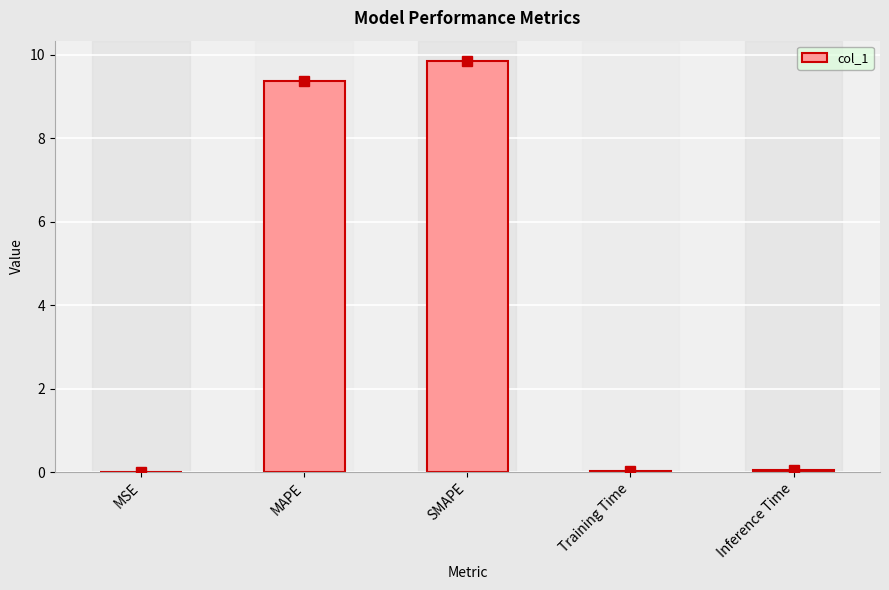

The value at MAPE is 3.4. True or false?

False